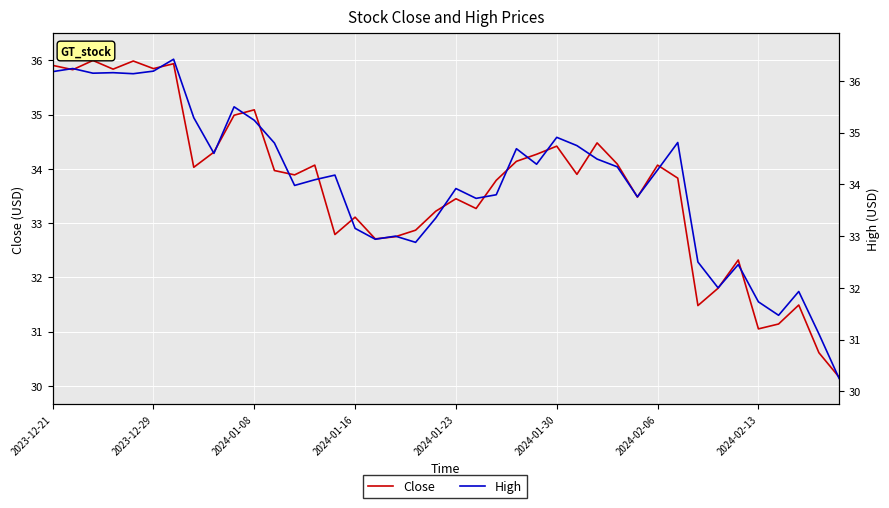

What is the difference between the highest and lowest values at 39?

0.1